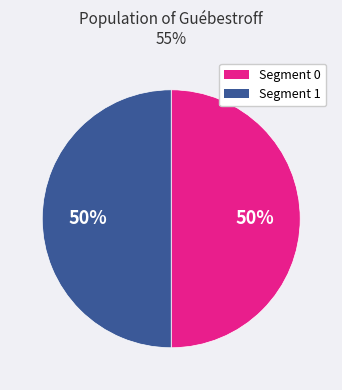

To the nearest percent, what portion does Segment 1 represent?

50%